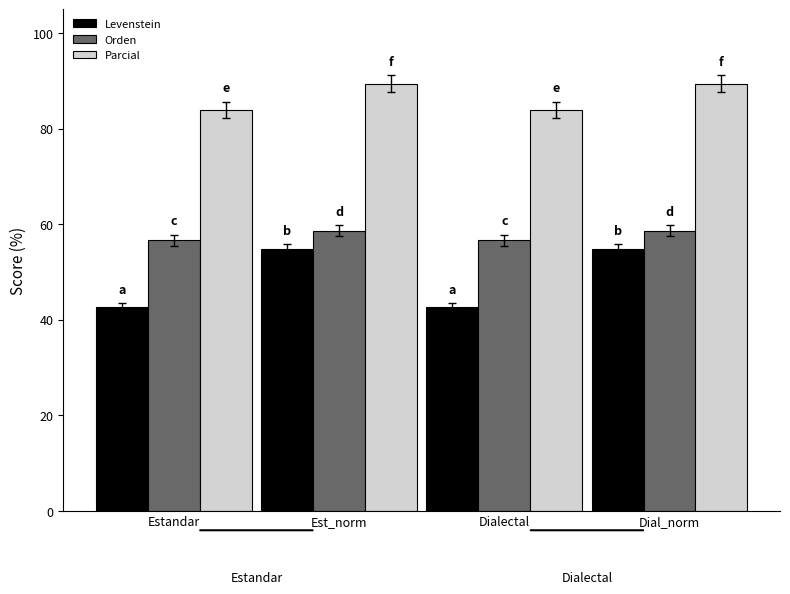

Is it true that Orden equals 56.7 at Dialectal?

True